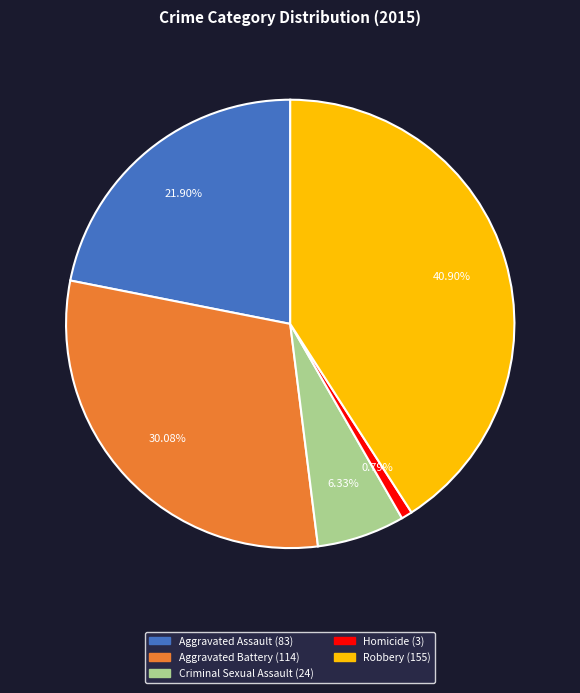

Is Aggravated Assault the majority of the pie?

No